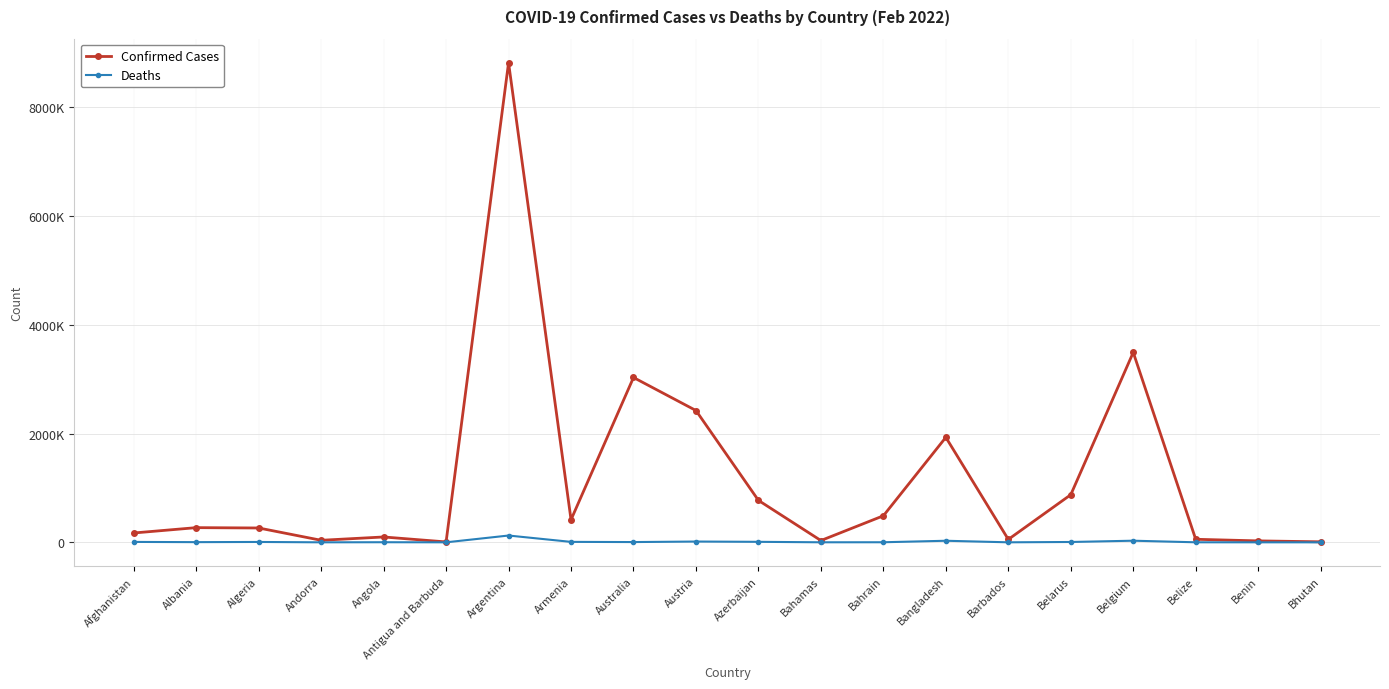

What are all the series names shown in the legend?

Confirmed Cases, Deaths